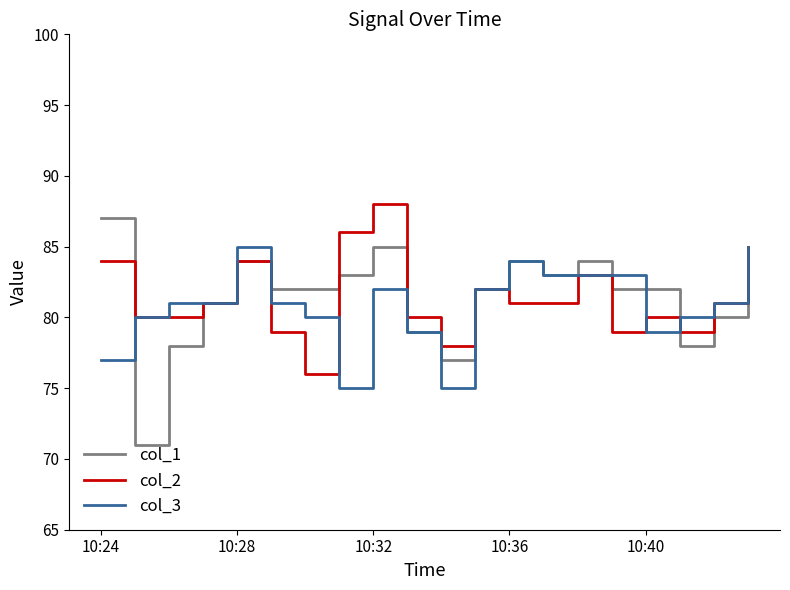

What is the highest value of the col_2 series?

88